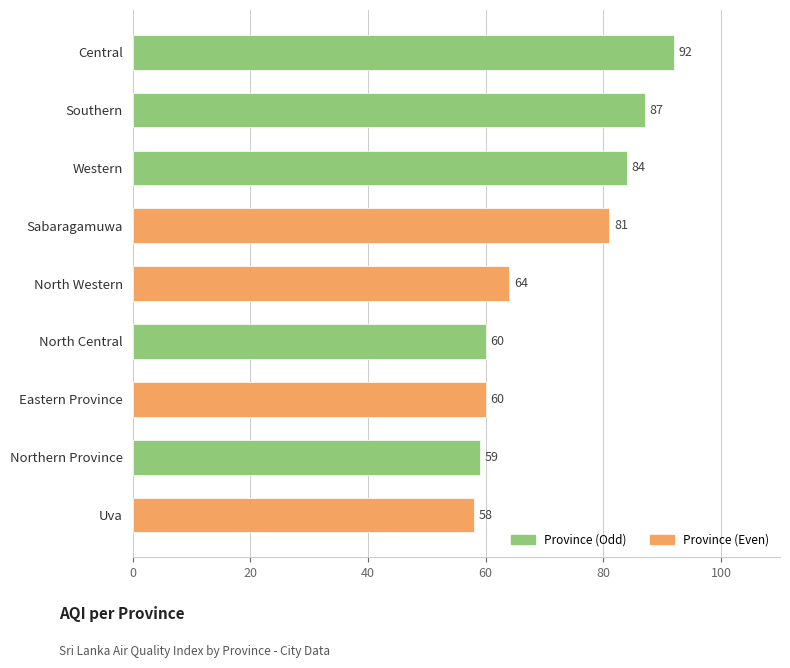

What is the maximum value shown in the chart?

92